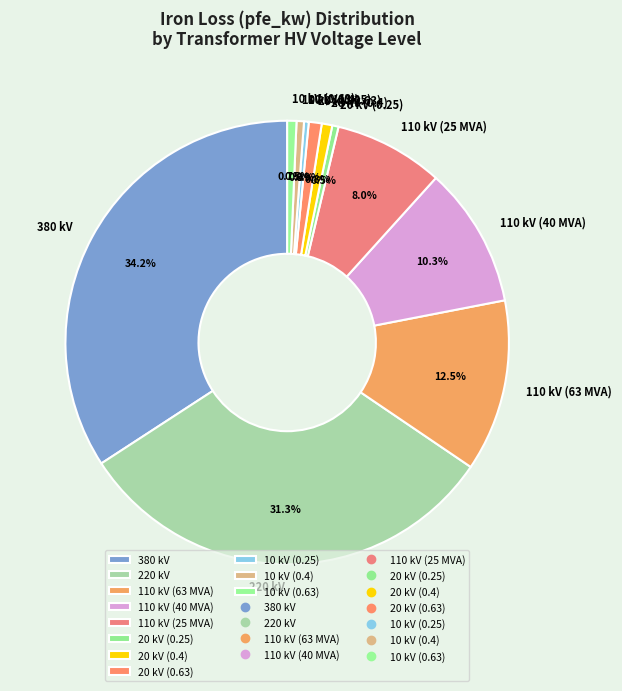

Is there a majority slice in this chart?

No